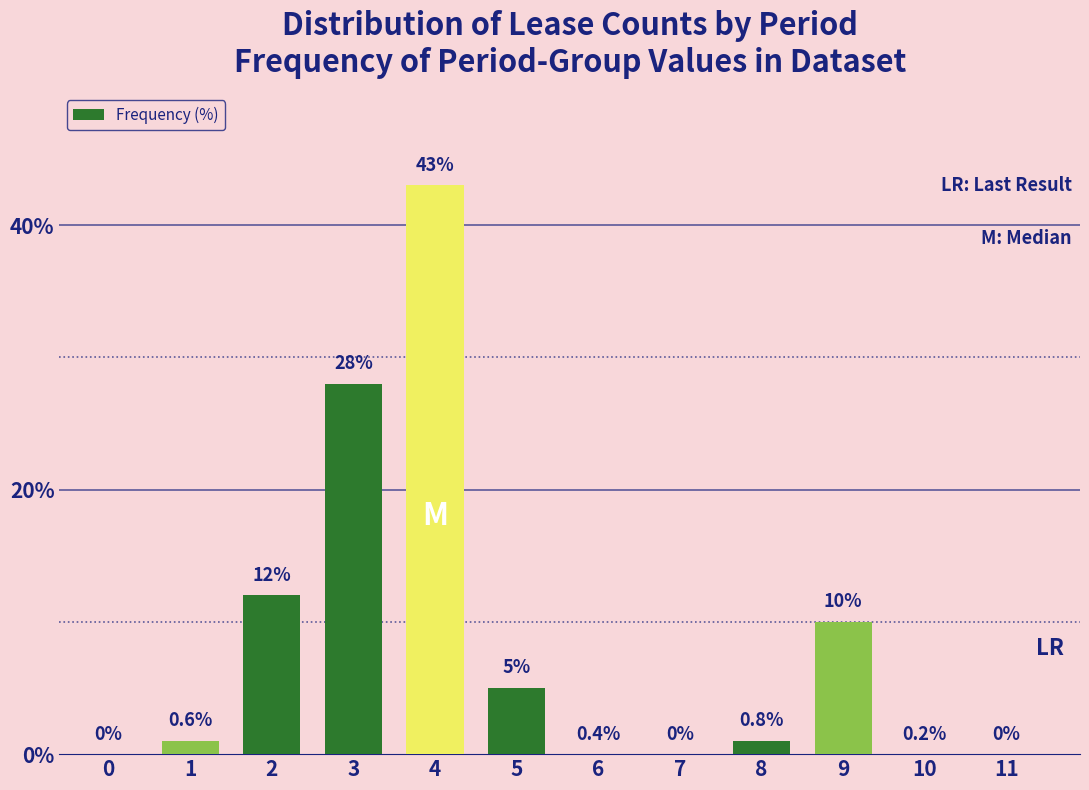

What is the difference between the values at 7 and 2?

12